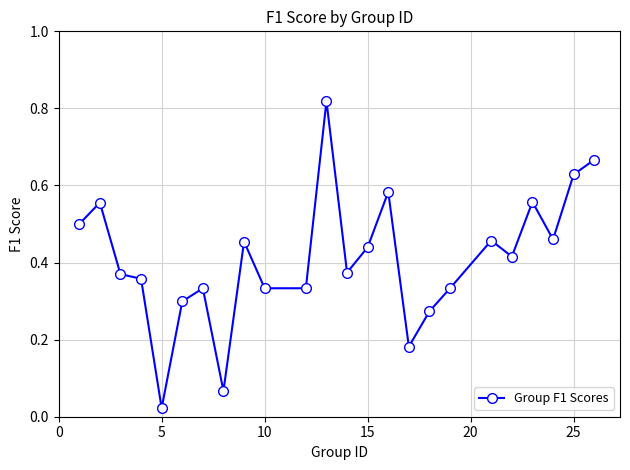

Does the chart have visible grid lines?

Yes